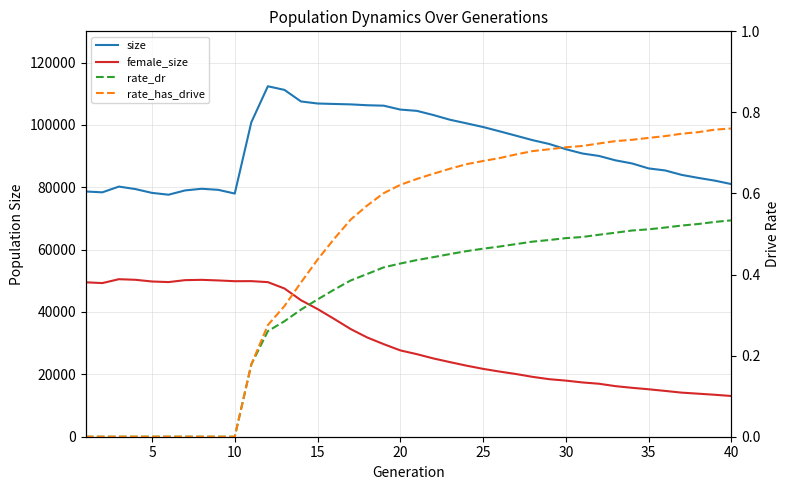

Which series has the widest spread of values?

female_size